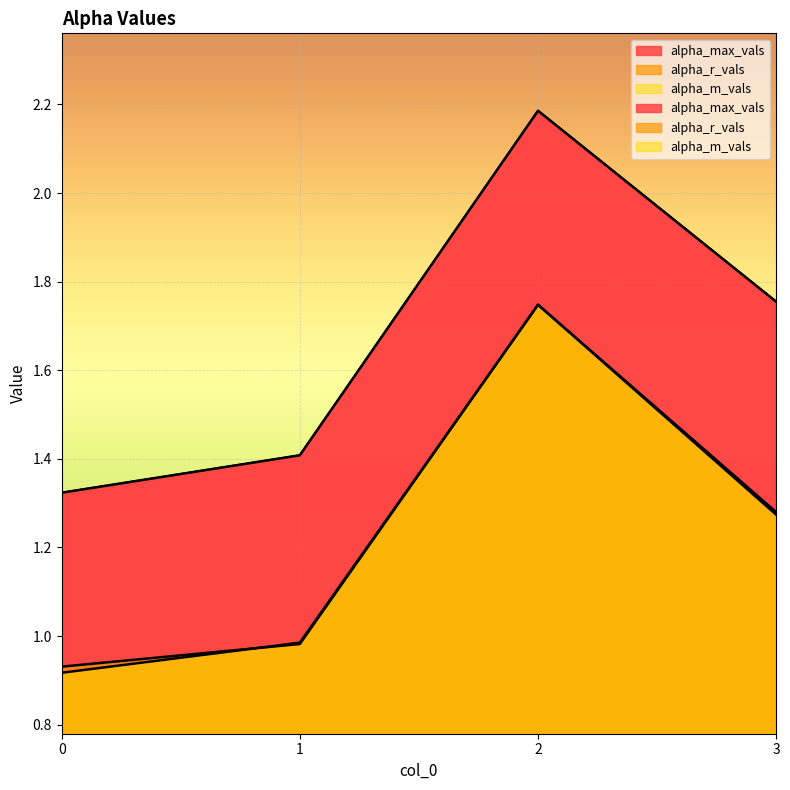

True or false: alpha_max_vals and alpha_m_vals cross at least once.

False